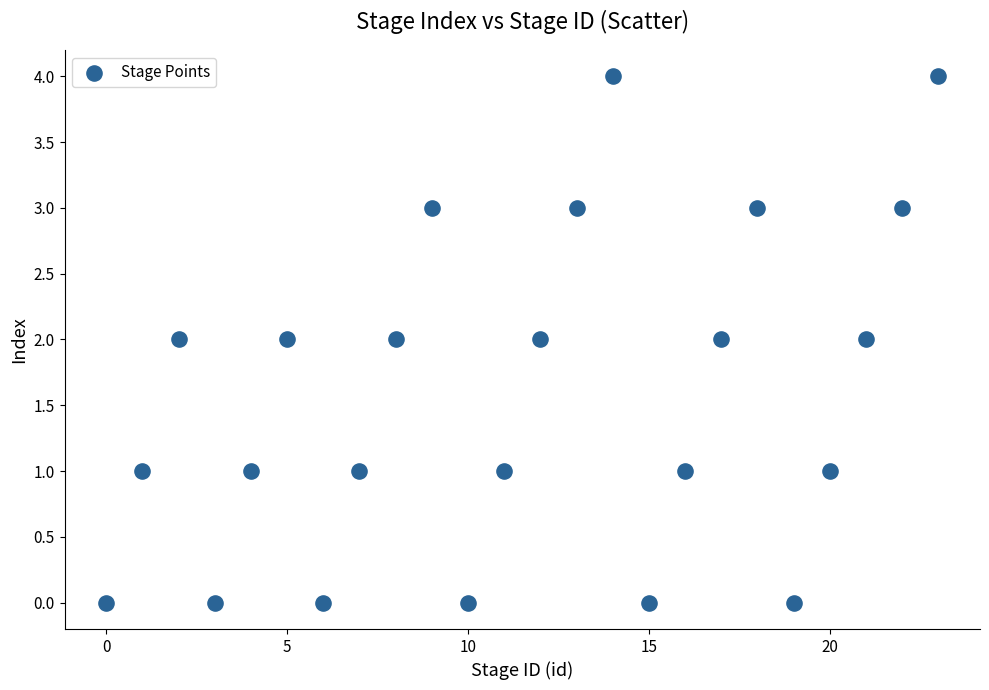

What is the range of Y values (max minus min)?

4